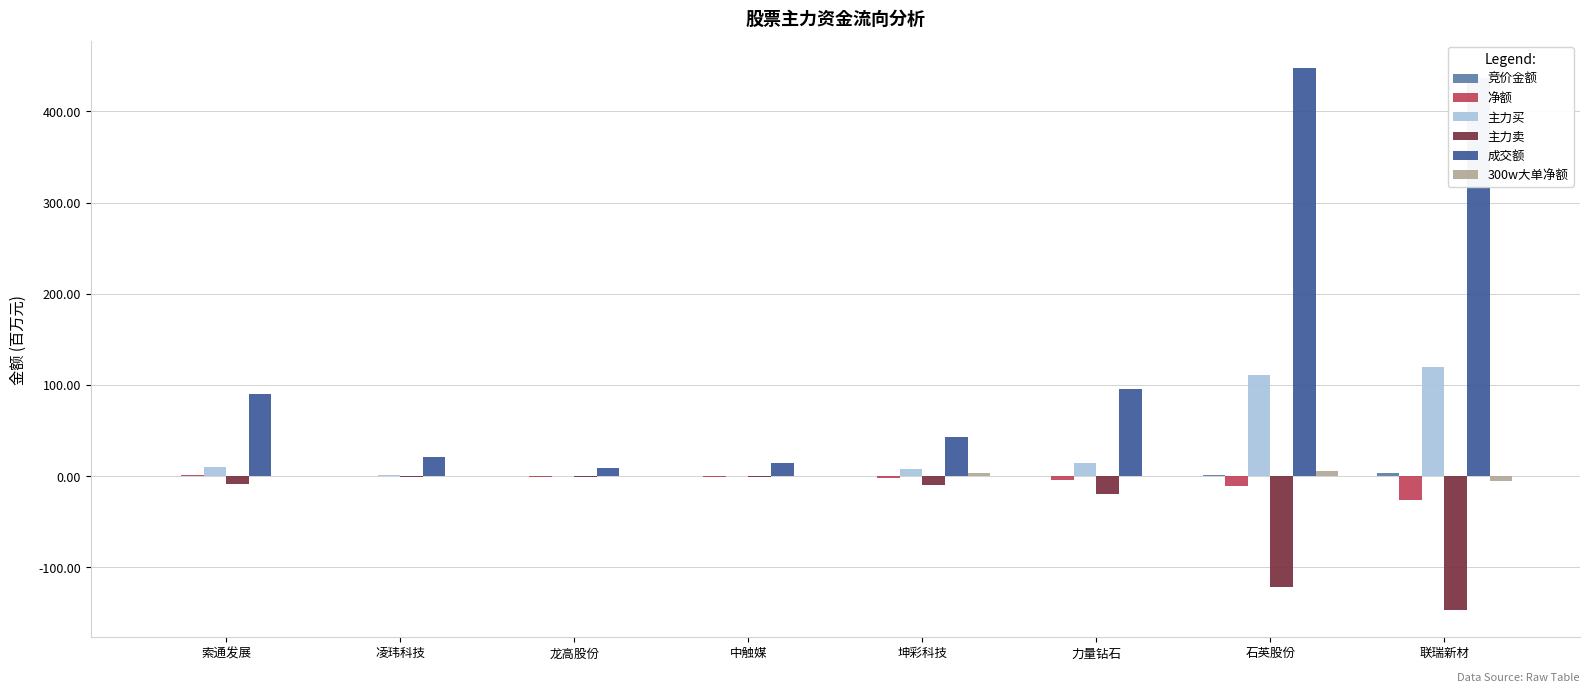

Between 力量钻石 and 联瑞新材, which series saw the biggest shift?

成交额